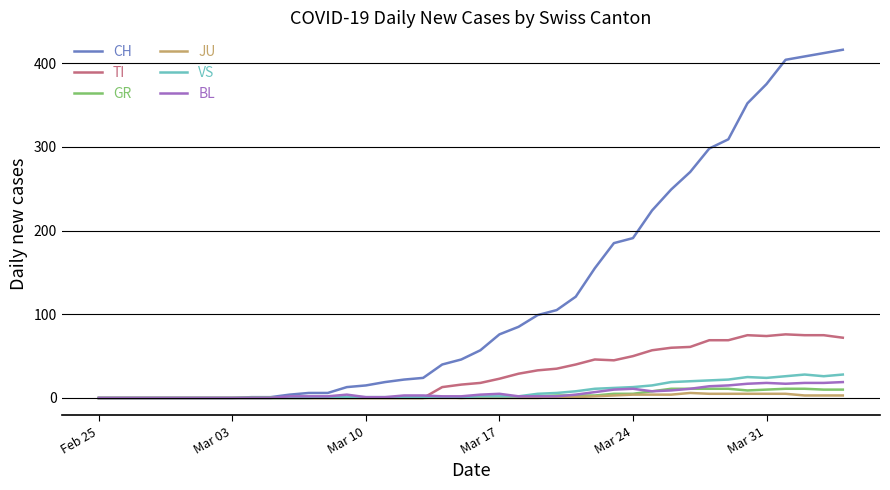

What is the highest value of the BL series?

19